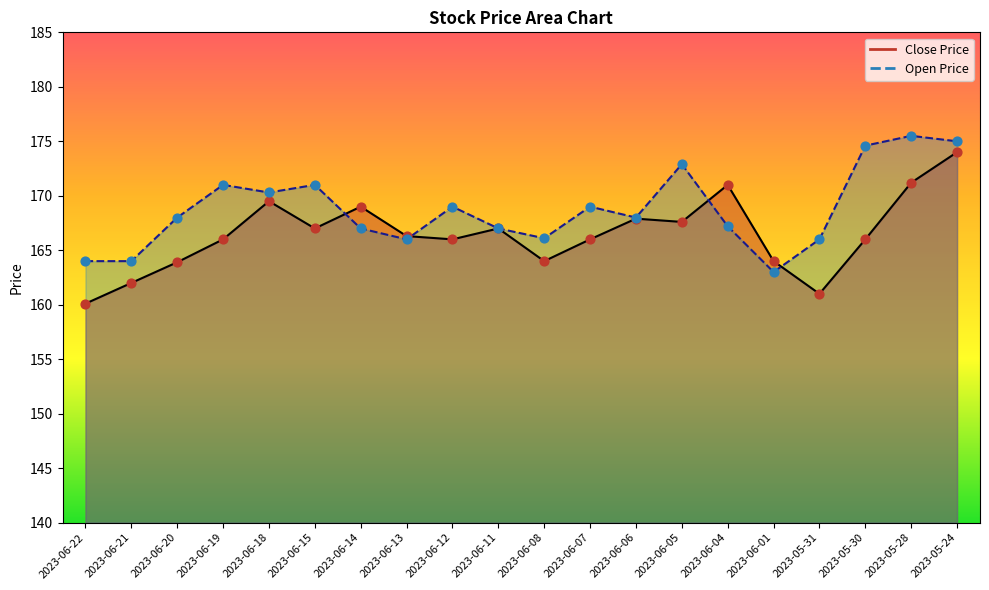

Which series has the largest total across all categories?

Open Price